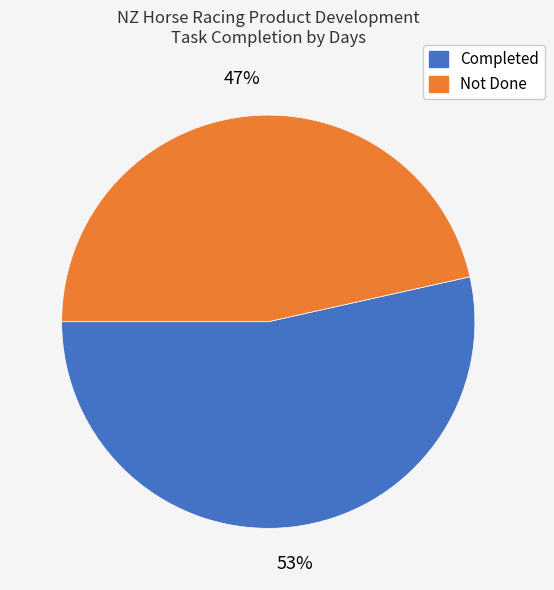

To the nearest percent, what is the combined percentage of Not Done and Completed?

100%